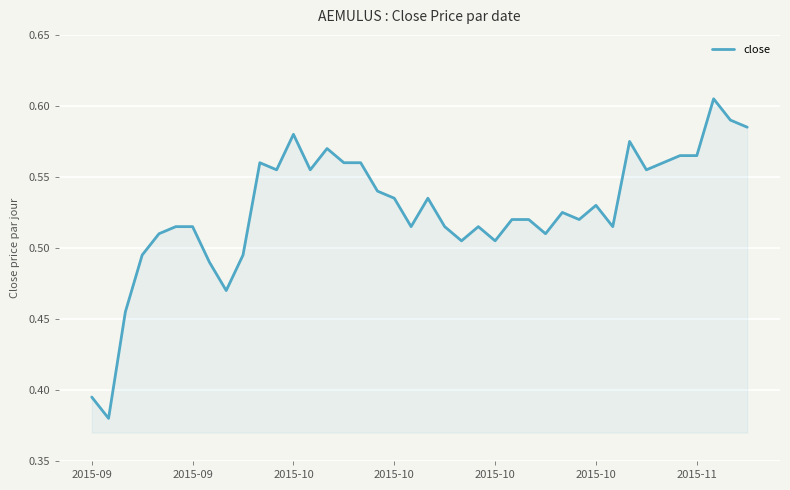

Rank the categories by value from lowest to highest.

2015-09, 2015-09, 2015-10, 8, 7, 2015-10, 9, 22, 24, 2015-10, 27, 2015-10, 2015-11, 19, 21, 23, 31, 25, 26, 29, 28, 30, 18, 20, 17, 11, 13, 33, 10, 15, 16, 34, 35, 36, 14, 32, 12, 39, 38, 37